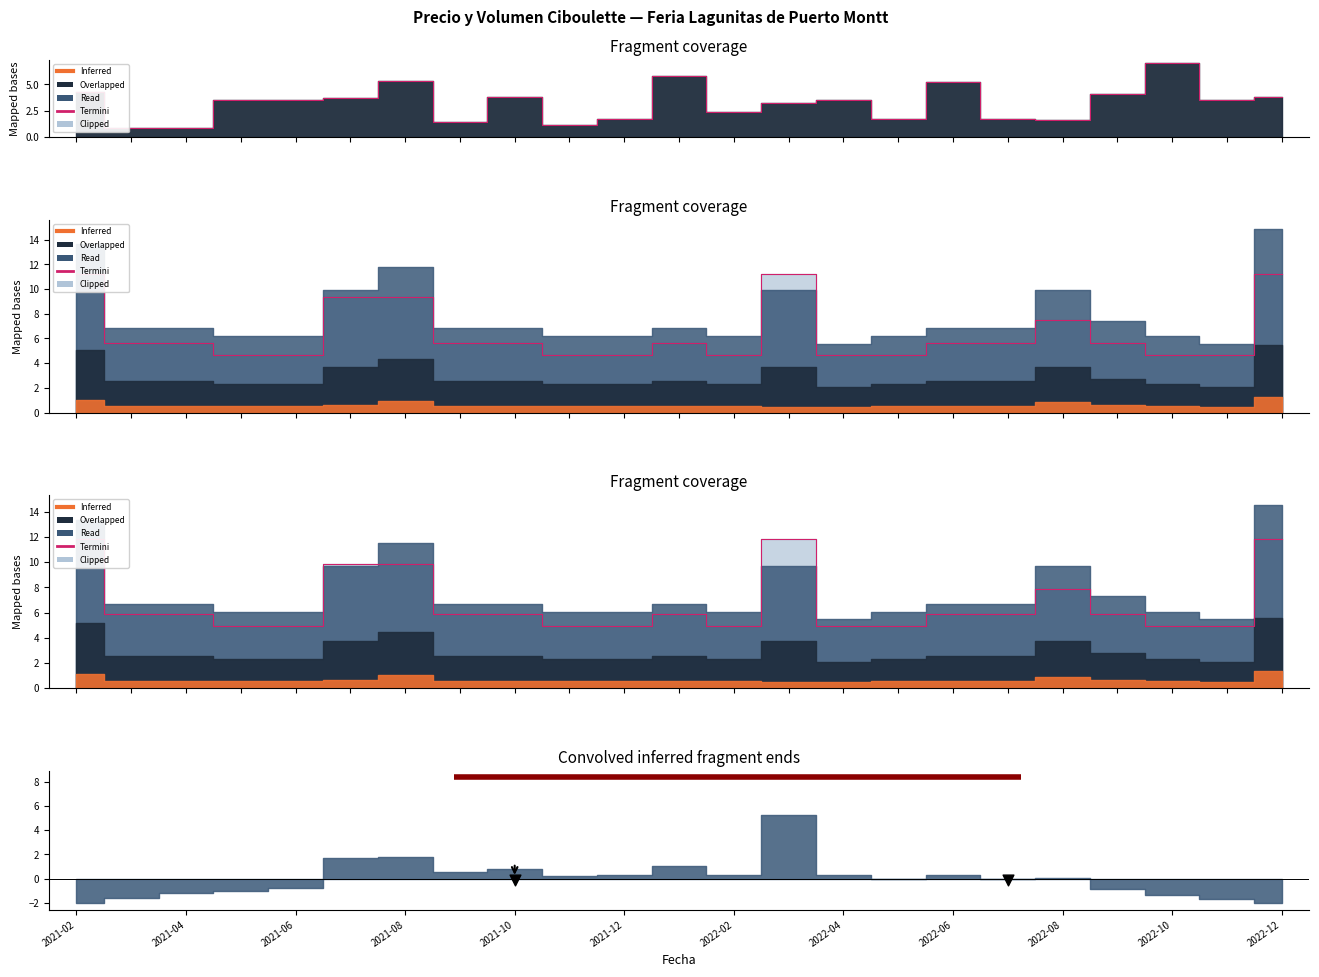

Which has a higher value, 2022-12 or 19?

2022-12